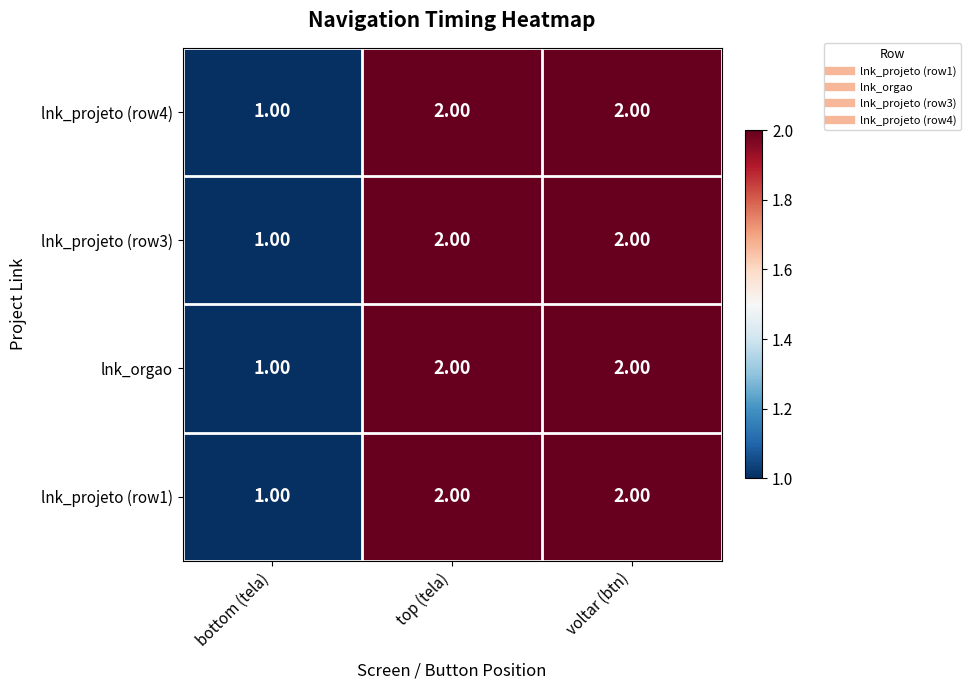

What is the sum of all lnk_projeto (row3) values?

5